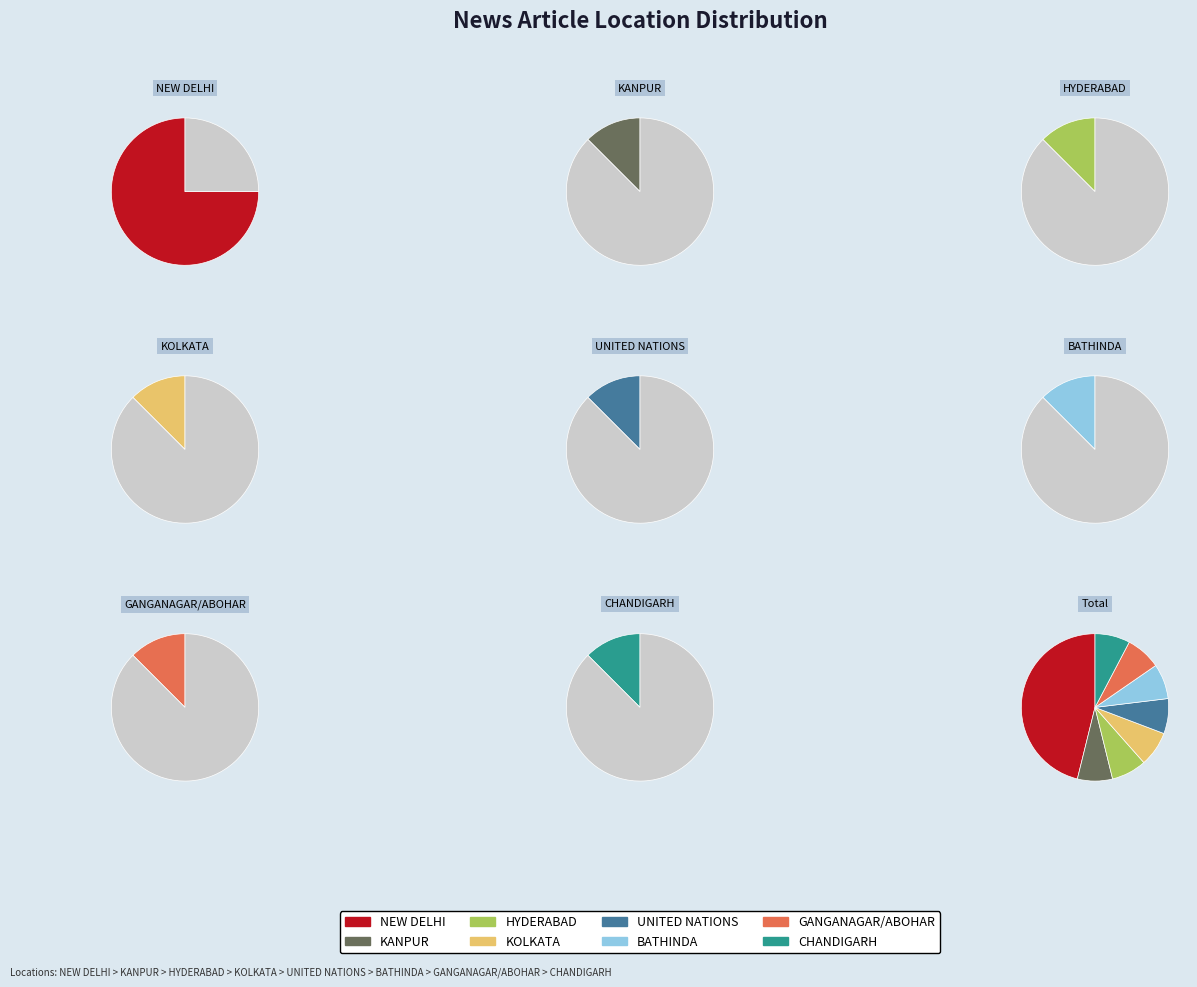

Rank the categories by value from lowest to highest.

KANPUR, HYDERABAD, KOLKATA, UNITED NATIONS, BATHINDA, GANGANAGAR/ABOHAR, CHANDIGARH, NEW DELHI